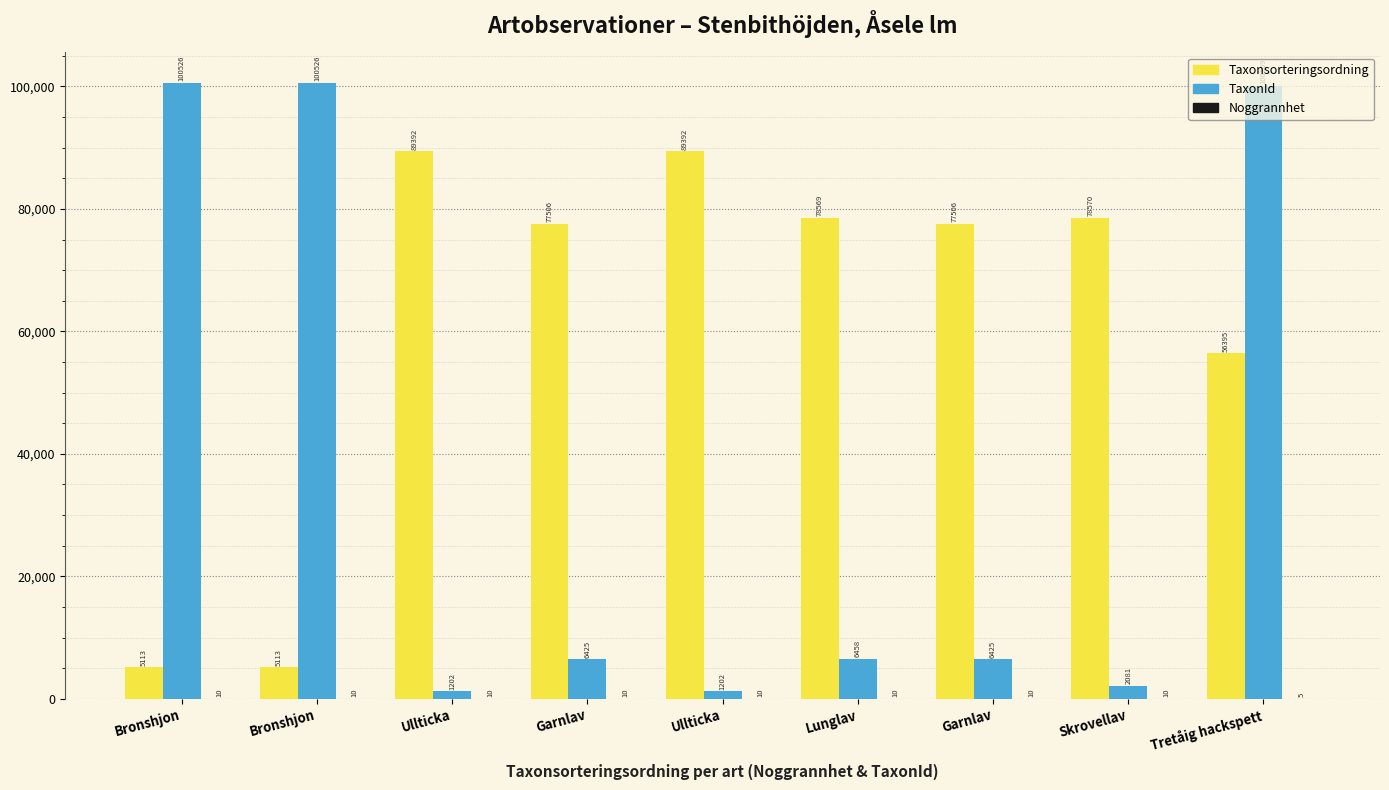

How many groups of bars are there?

9